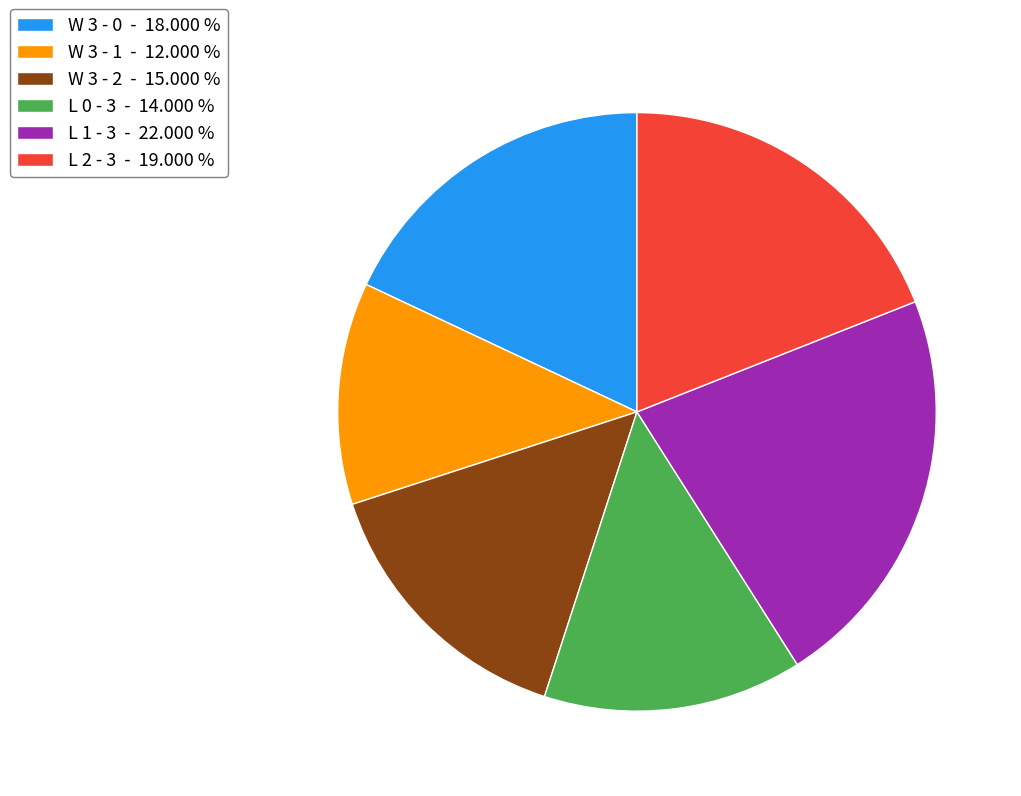

What is the ratio of the value at L 2 - 3 - 19.000 % to the value at L 0 - 3 - 14.000 %?

1.4